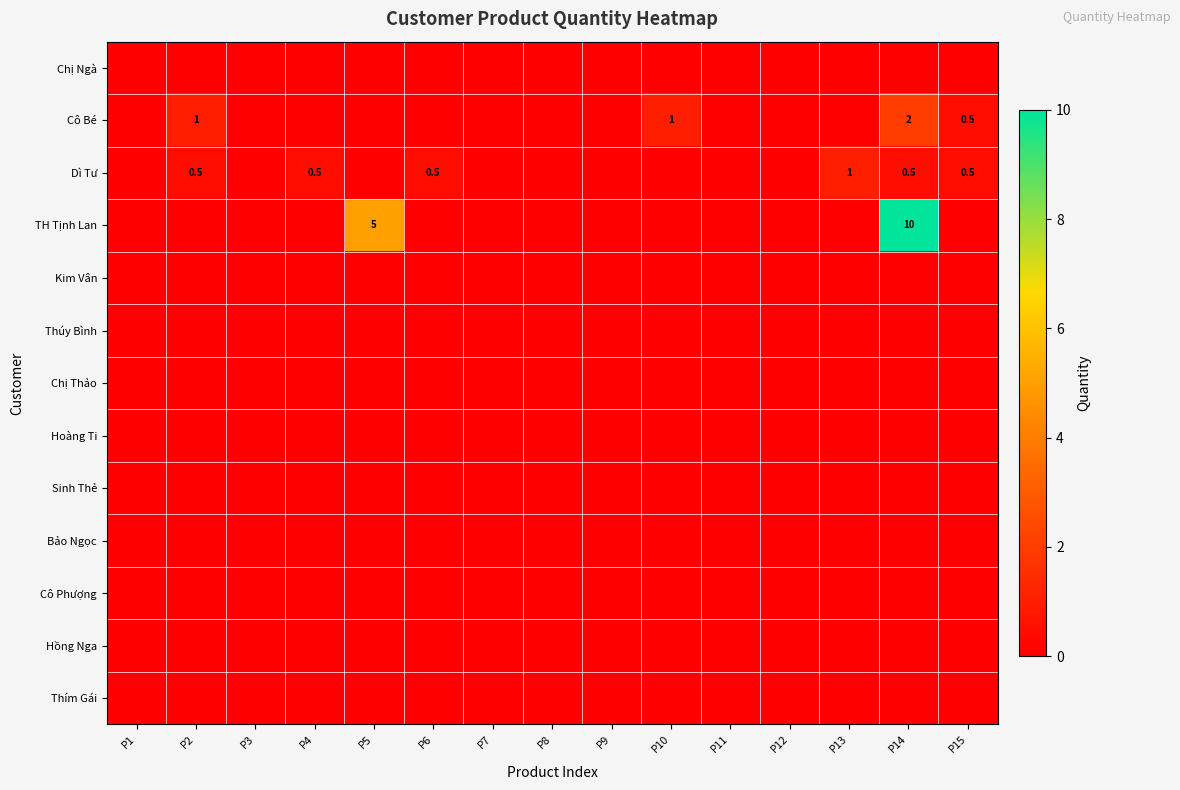

How many values in the Cô Bé series exceed 0?

4